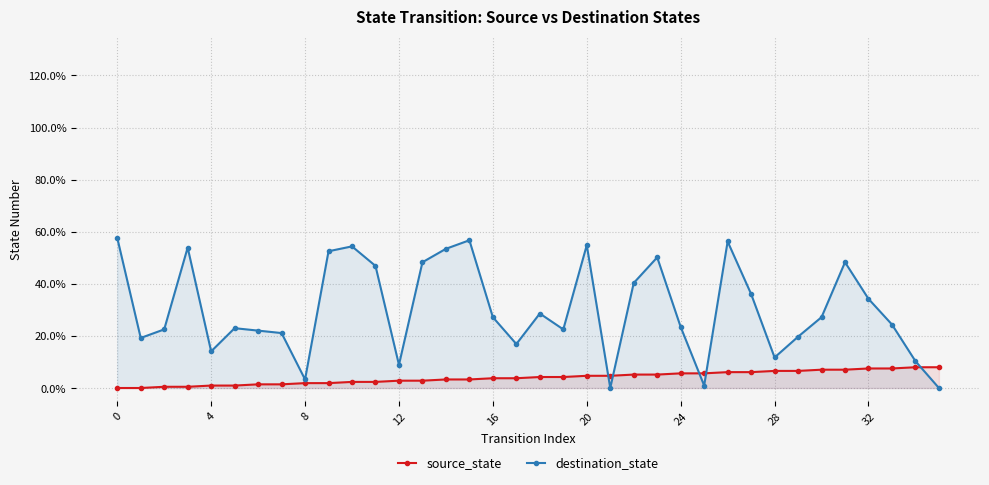

What are all the series names shown in the legend?

source_state, destination_state